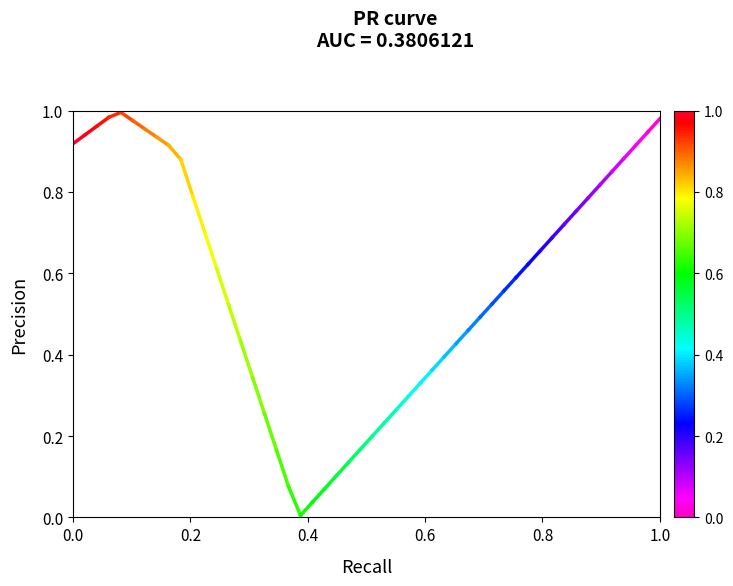

How many series are shown in this chart?

1